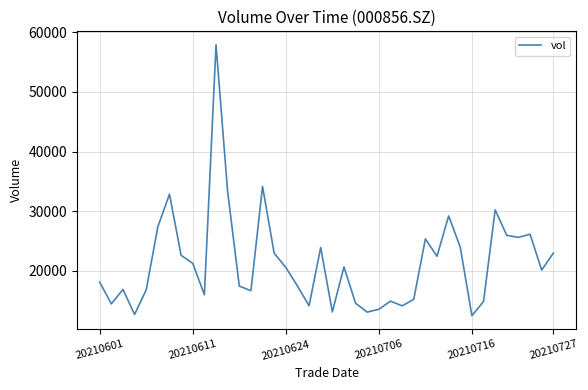

What is the maximum value shown in the chart?

57878.8